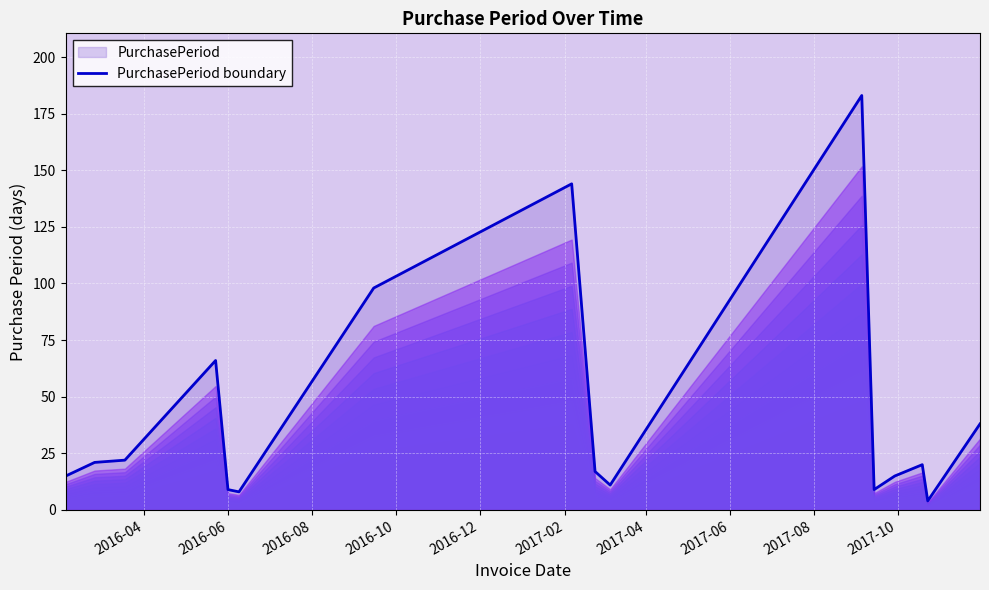

What is the difference between the maximum and minimum values?

179